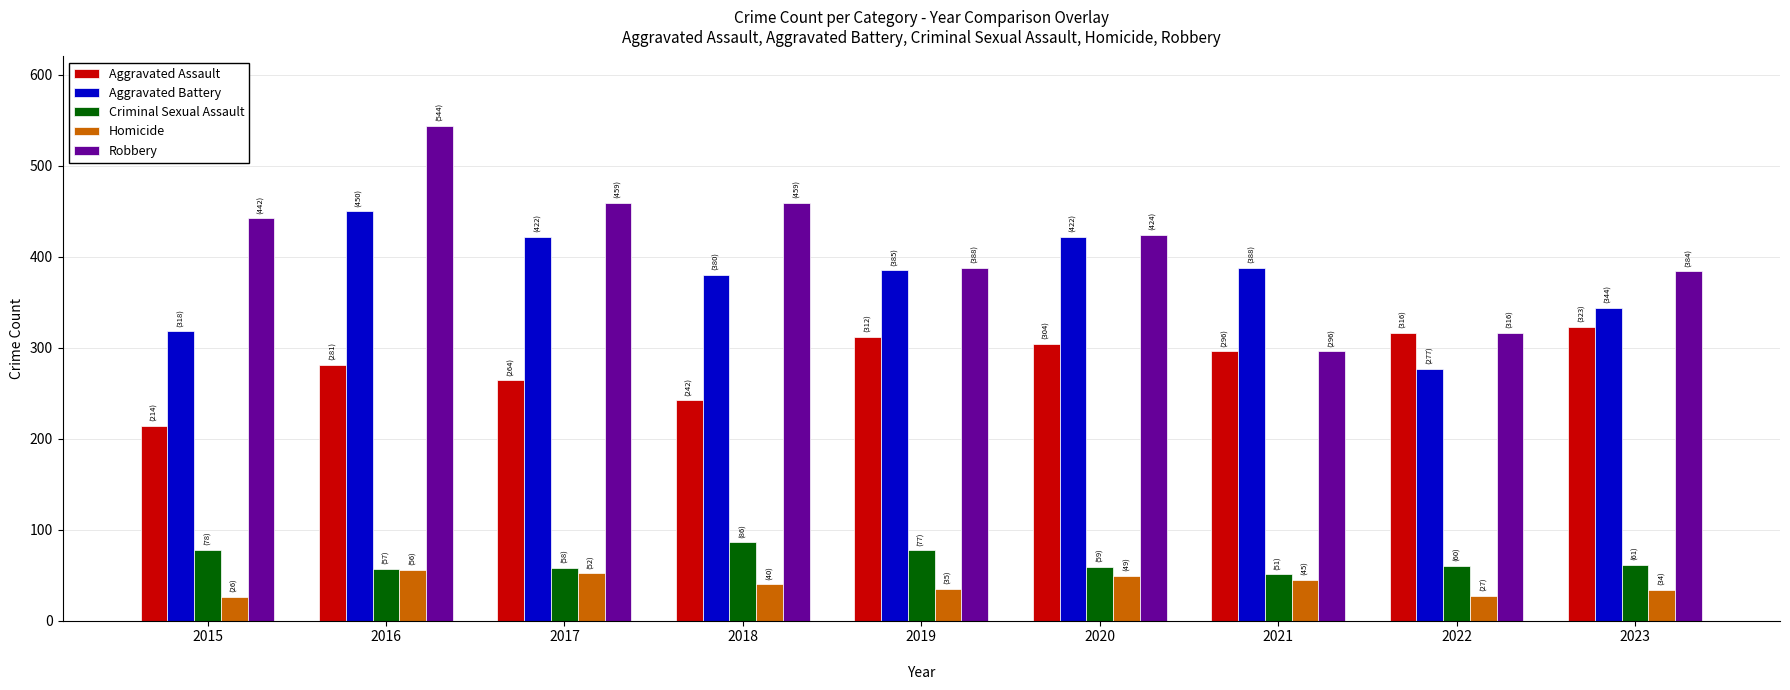

Which category has the lowest value in the Robbery series?

2021